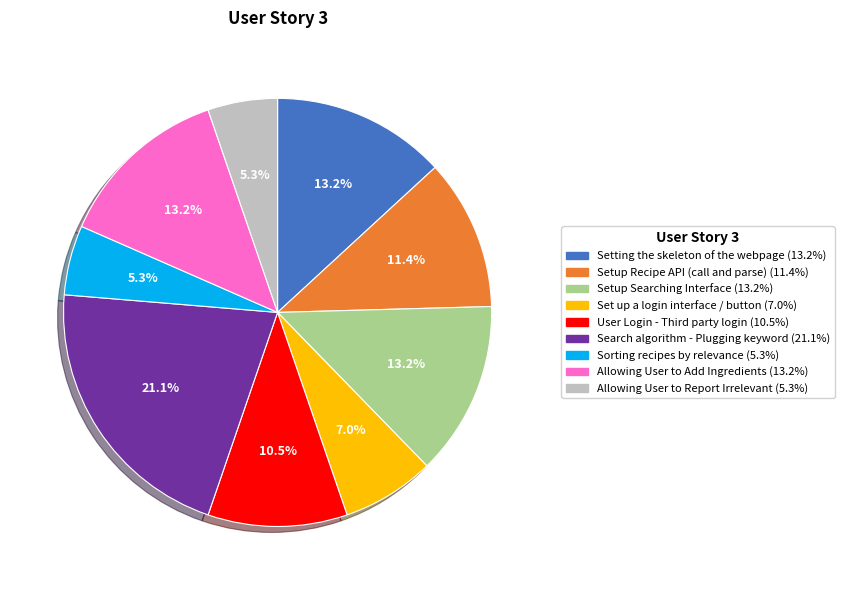

How many slices are in this pie chart?

9